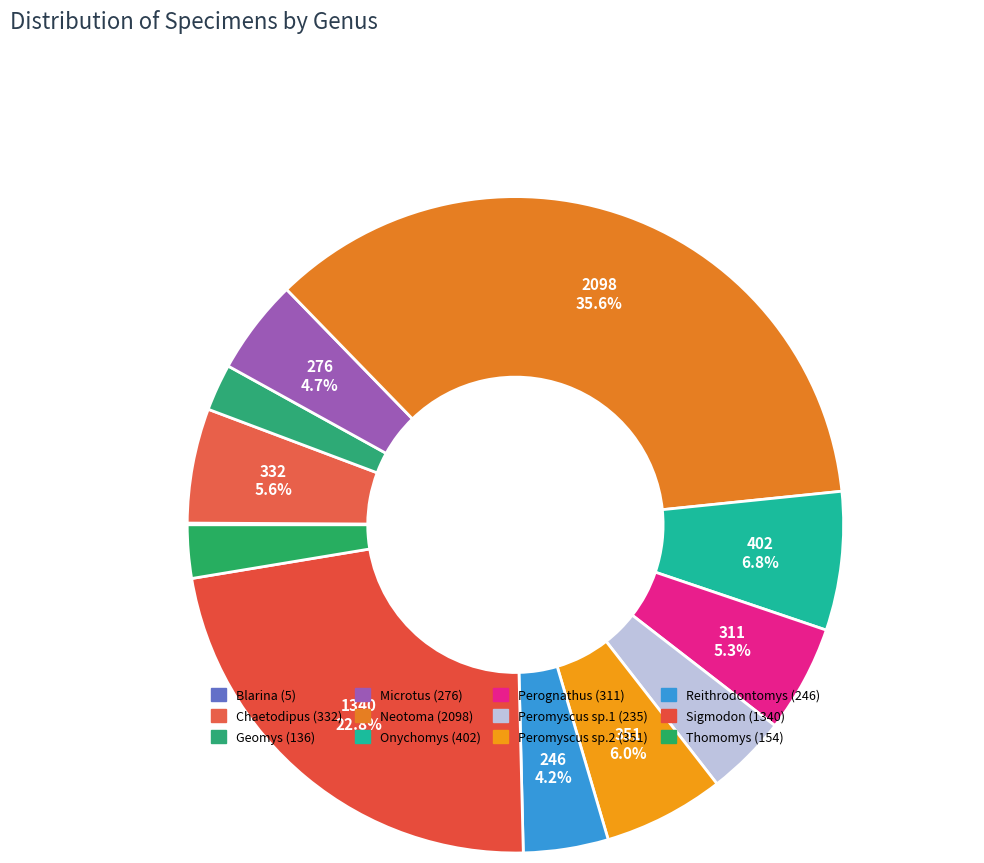

Count the number of slices in the pie.

12